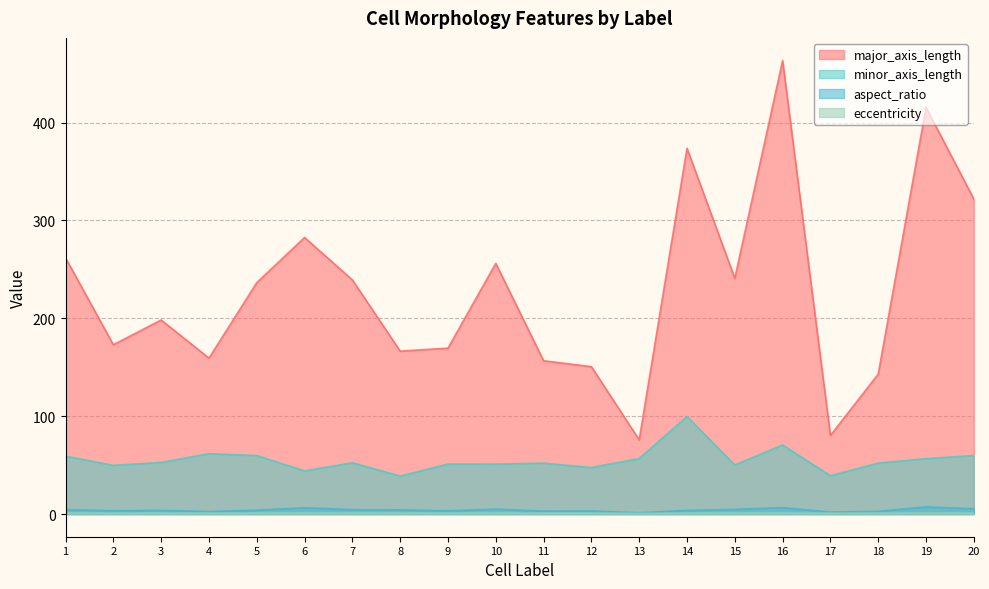

Between 11 and 15, which is larger?

15